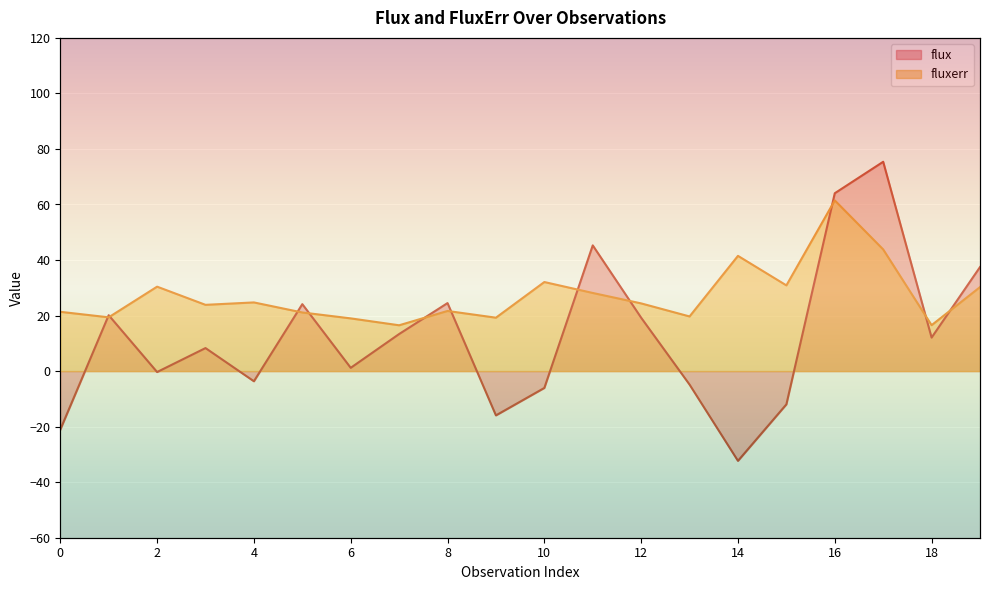

Where do fluxerr and flux first cross each other?

0 and 1